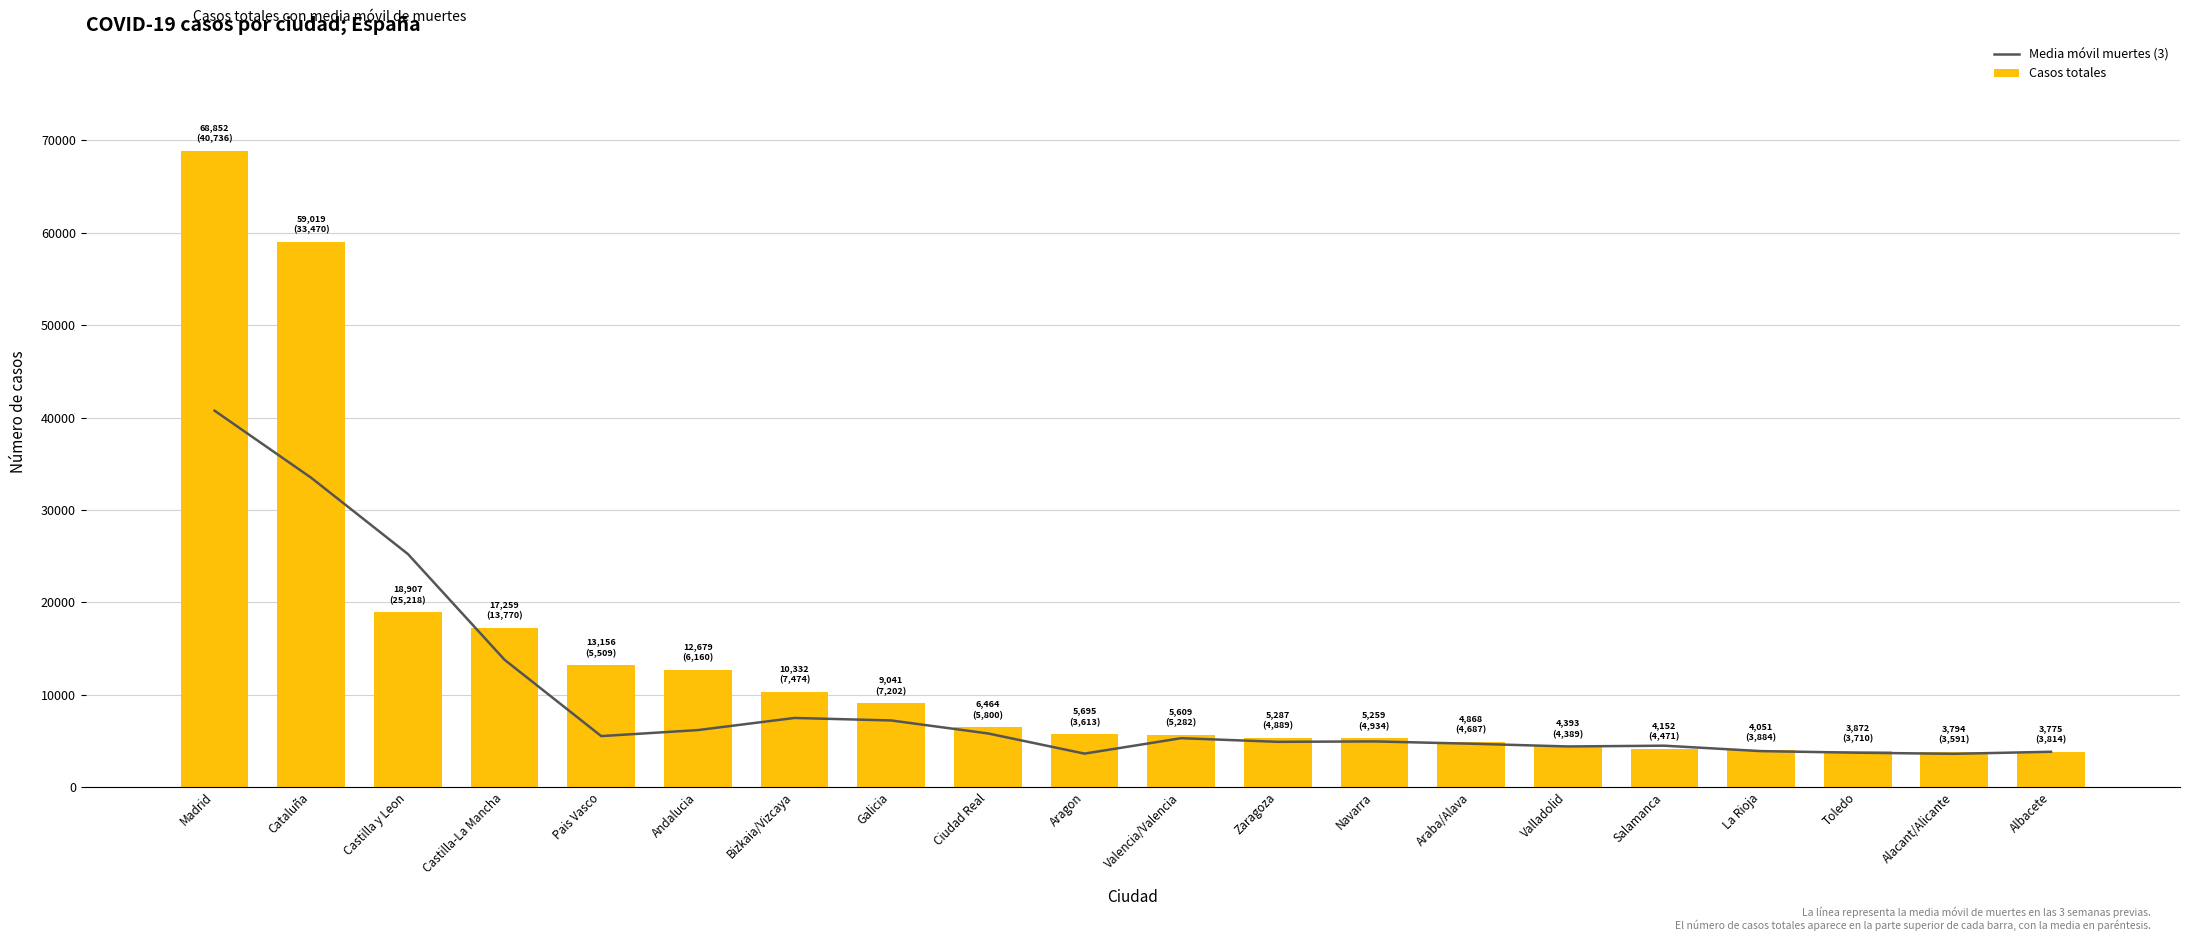

What value does the Casos totales series have at Andalucia?

12679